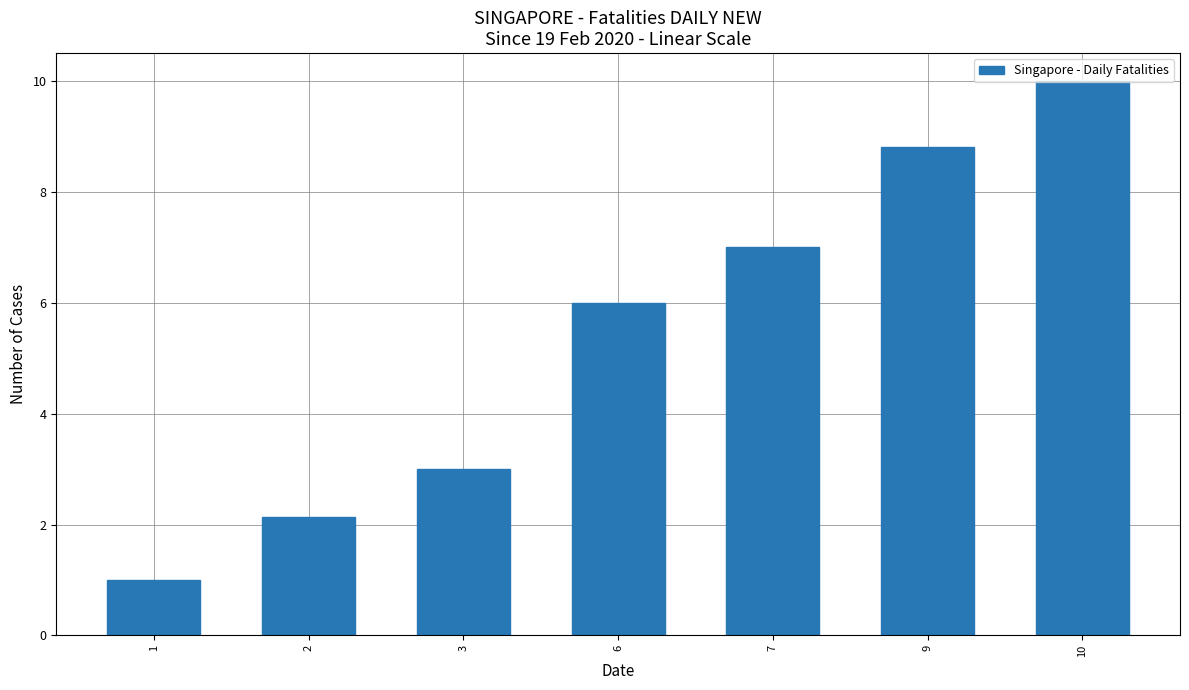

What is the change in value from 3 to 6?

+3.0